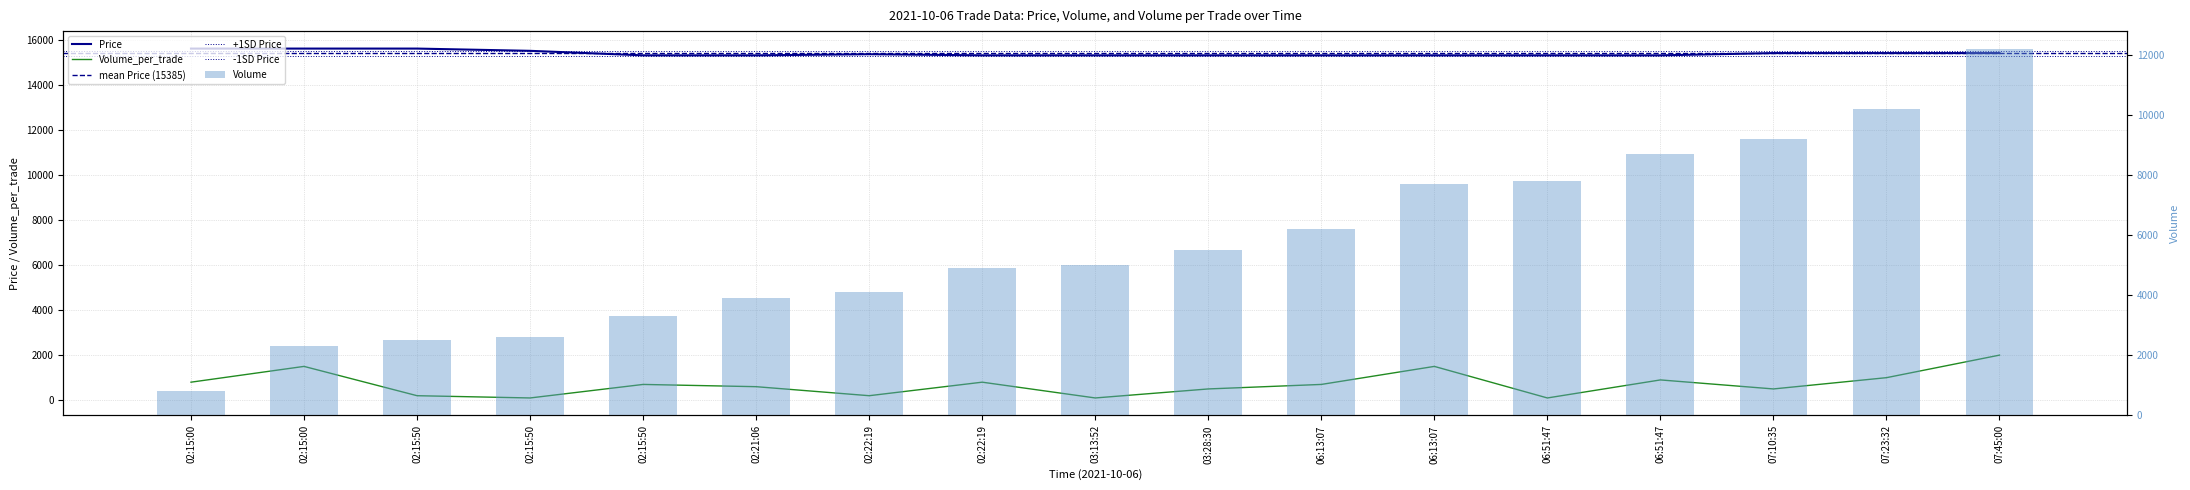

Are the bars horizontal?

No